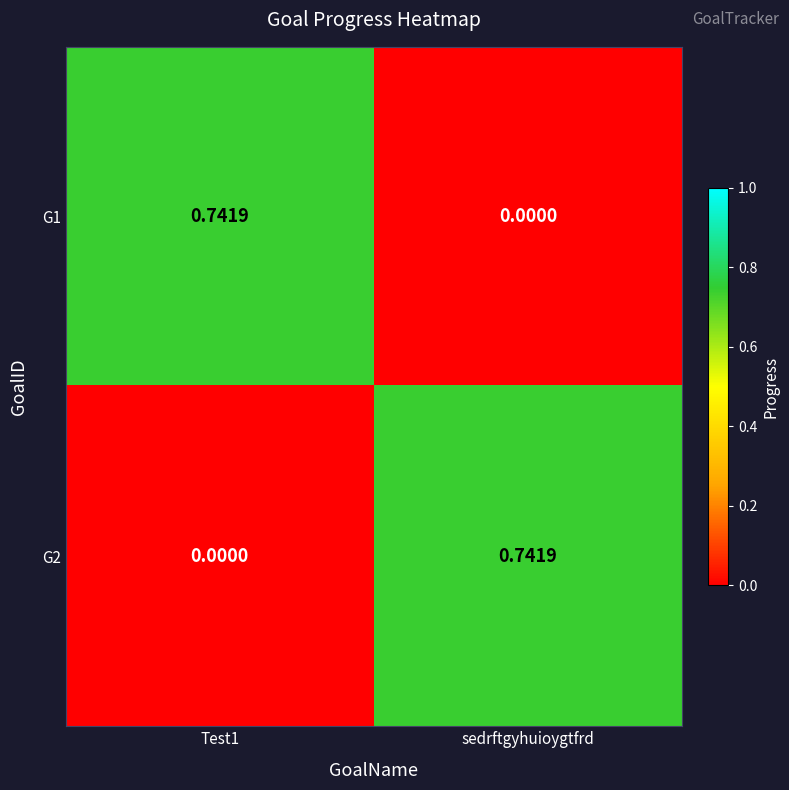

Which category has the highest value in the G2 series?

sedrftgyhuioygtfrd